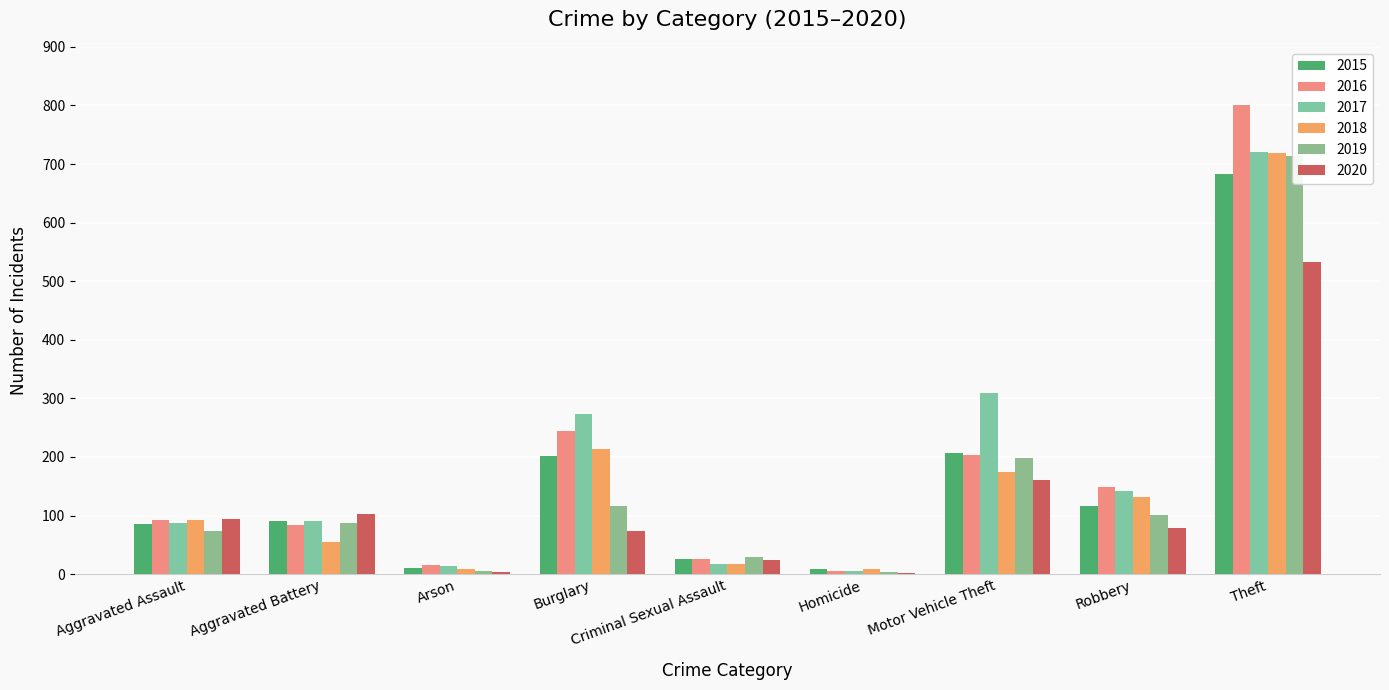

The value of 2017 at Motor Vehicle Theft is 459. True or false?

False